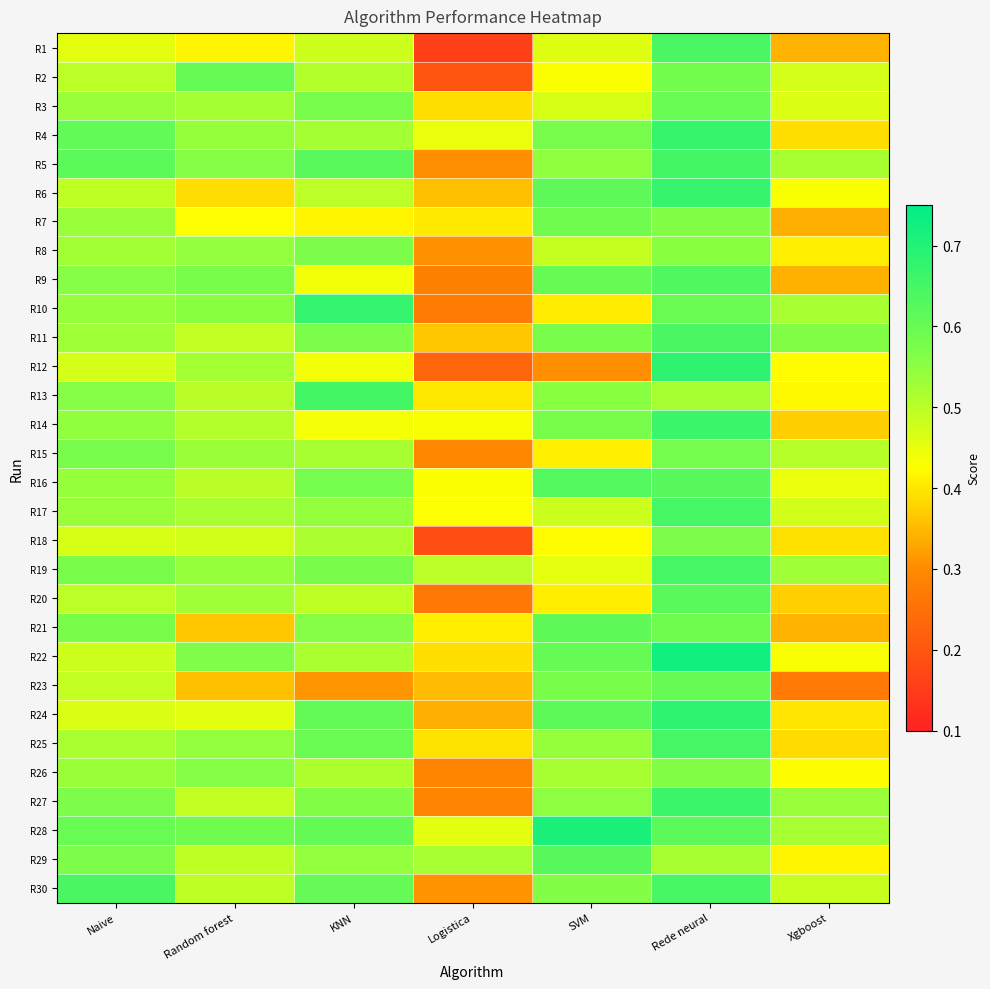

Reading left to right, extract all data points from this chart.

R1: Naive=0.5	Random forest=0.4	KNN=0.5	Logistica=0.2	SVM=0.5	Rede neural=0.6	Xgboost=0.3
R2: Naive=0.5	Random forest=0.6	KNN=0.5	Logistica=0.2	SVM=0.4	Rede neural=0.6	Xgboost=0.5
R3: Naive=0.5	Random forest=0.5	KNN=0.6	Logistica=0.4	SVM=0.5	Rede neural=0.6	Xgboost=0.5
R4: Naive=0.6	Random forest=0.5	KNN=0.5	Logistica=0.4	SVM=0.6	Rede neural=0.7	Xgboost=0.4
R5: Naive=0.6	Random forest=0.6	KNN=0.6	Logistica=0.3	SVM=0.5	Rede neural=0.7	Xgboost=0.5
R6: Naive=0.5	Random forest=0.4	KNN=0.5	Logistica=0.4	SVM=0.6	Rede neural=0.7	Xgboost=0.4
R7: Naive=0.5	Random forest=0.4	KNN=0.4	Logistica=0.4	SVM=0.6	Rede neural=0.6	Xgboost=0.3
R8: Naive=0.5	Random forest=0.5	KNN=0.6	Logistica=0.3	SVM=0.5	Rede neural=0.6	Xgboost=0.4
R9: Naive=0.6	Random forest=0.6	KNN=0.4	Logistica=0.3	SVM=0.6	Rede neural=0.6	Xgboost=0.3
R10: Naive=0.5	Random forest=0.6	KNN=0.7	Logistica=0.3	SVM=0.4	Rede neural=0.6	Xgboost=0.5
R11: Naive=0.5	Random forest=0.5	KNN=0.6	Logistica=0.4	SVM=0.6	Rede neural=0.6	Xgboost=0.6
R12: Naive=0.5	Random forest=0.5	KNN=0.4	Logistica=0.2	SVM=0.3	Rede neural=0.7	Xgboost=0.4
R13: Naive=0.6	Random forest=0.5	KNN=0.7	Logistica=0.4	SVM=0.6	Rede neural=0.5	Xgboost=0.4
R14: Naive=0.5	Random forest=0.5	KNN=0.4	Logistica=0.4	SVM=0.6	Rede neural=0.7	Xgboost=0.4
R15: Naive=0.6	Random forest=0.5	KNN=0.5	Logistica=0.3	SVM=0.4	Rede neural=0.6	Xgboost=0.5
R16: Naive=0.5	Random forest=0.5	KNN=0.6	Logistica=0.4	SVM=0.6	Rede neural=0.6	Xgboost=0.4
R17: Naive=0.5	Random forest=0.5	KNN=0.5	Logistica=0.4	SVM=0.5	Rede neural=0.7	Xgboost=0.5
R18: Naive=0.5	Random forest=0.5	KNN=0.5	Logistica=0.2	SVM=0.4	Rede neural=0.6	Xgboost=0.4
R19: Naive=0.6	Random forest=0.5	KNN=0.6	Logistica=0.5	SVM=0.5	Rede neural=0.6	Xgboost=0.5
R20: Naive=0.5	Random forest=0.5	KNN=0.5	Logistica=0.3	SVM=0.4	Rede neural=0.6	Xgboost=0.4
R21: Naive=0.6	Random forest=0.4	KNN=0.6	Logistica=0.4	SVM=0.6	Rede neural=0.6	Xgboost=0.3
R22: Naive=0.5	Random forest=0.6	KNN=0.5	Logistica=0.4	SVM=0.6	Rede neural=0.7	Xgboost=0.4
R23: Naive=0.5	Random forest=0.4	KNN=0.3	Logistica=0.4	SVM=0.6	Rede neural=0.6	Xgboost=0.3
R24: Naive=0.5	Random forest=0.5	KNN=0.6	Logistica=0.3	SVM=0.6	Rede neural=0.7	Xgboost=0.4
R25: Naive=0.5	Random forest=0.5	KNN=0.6	Logistica=0.4	SVM=0.5	Rede neural=0.6	Xgboost=0.4
R26: Naive=0.5	Random forest=0.6	KNN=0.5	Logistica=0.3	SVM=0.5	Rede neural=0.6	Xgboost=0.4
R27: Naive=0.6	Random forest=0.5	KNN=0.6	Logistica=0.3	SVM=0.5	Rede neural=0.7	Xgboost=0.5
R28: Naive=0.6	Random forest=0.6	KNN=0.6	Logistica=0.5	SVM=0.7	Rede neural=0.6	Xgboost=0.5
R29: Naive=0.6	Random forest=0.5	KNN=0.5	Logistica=0.5	SVM=0.6	Rede neural=0.5	Xgboost=0.4
R30: Naive=0.6	Random forest=0.5	KNN=0.6	Logistica=0.3	SVM=0.6	Rede neural=0.6	Xgboost=0.5